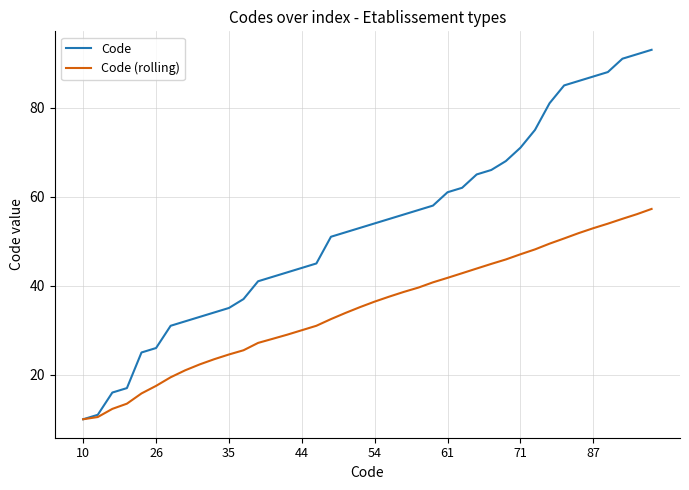

What is the smallest value displayed?

10.0